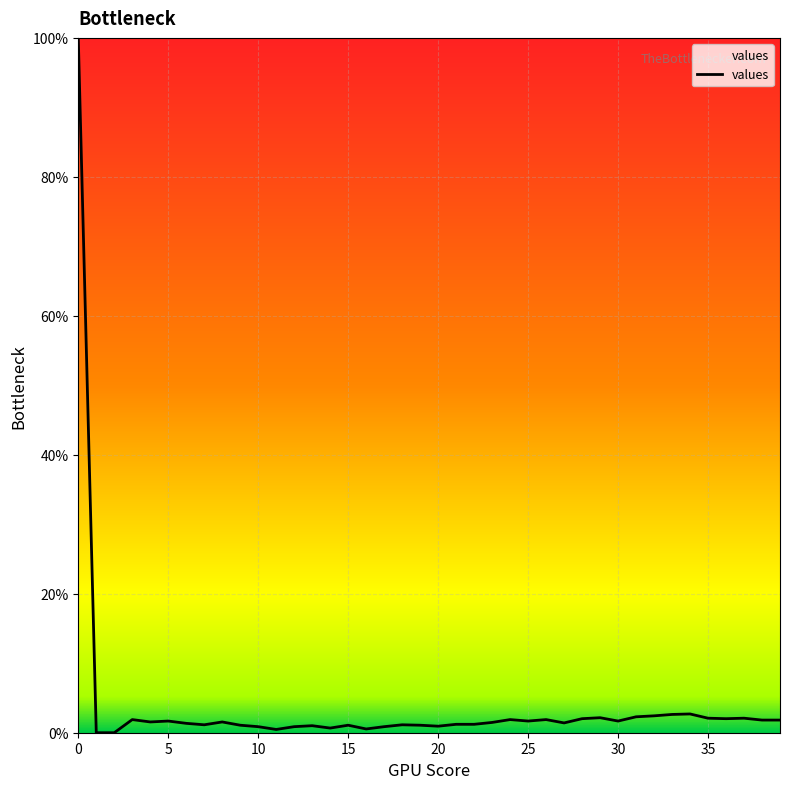

What is the maximum value shown in the chart?

100.0